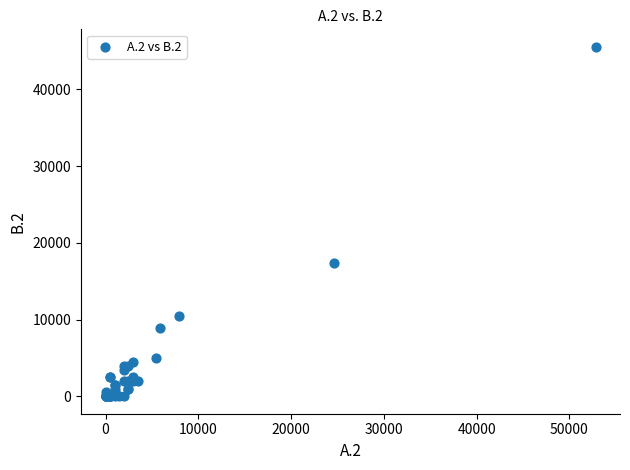

What Y value in the scatter plot is closest to 22772?

17326.7